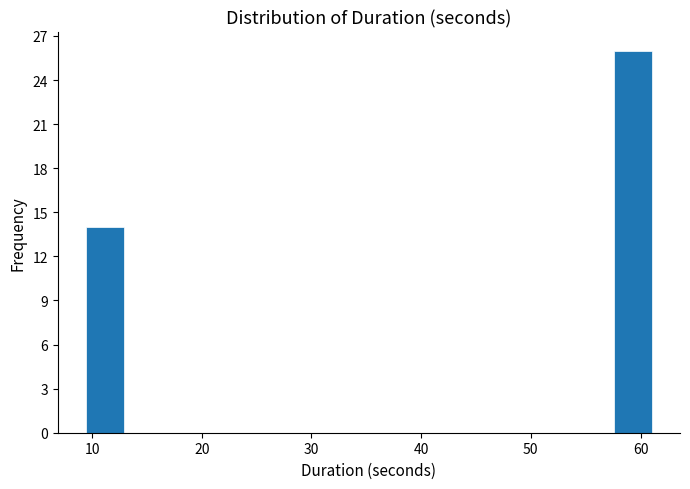

Around what value on the x-axis is the tallest bar? Give the approximate position of its centre, as read against the axis.

59